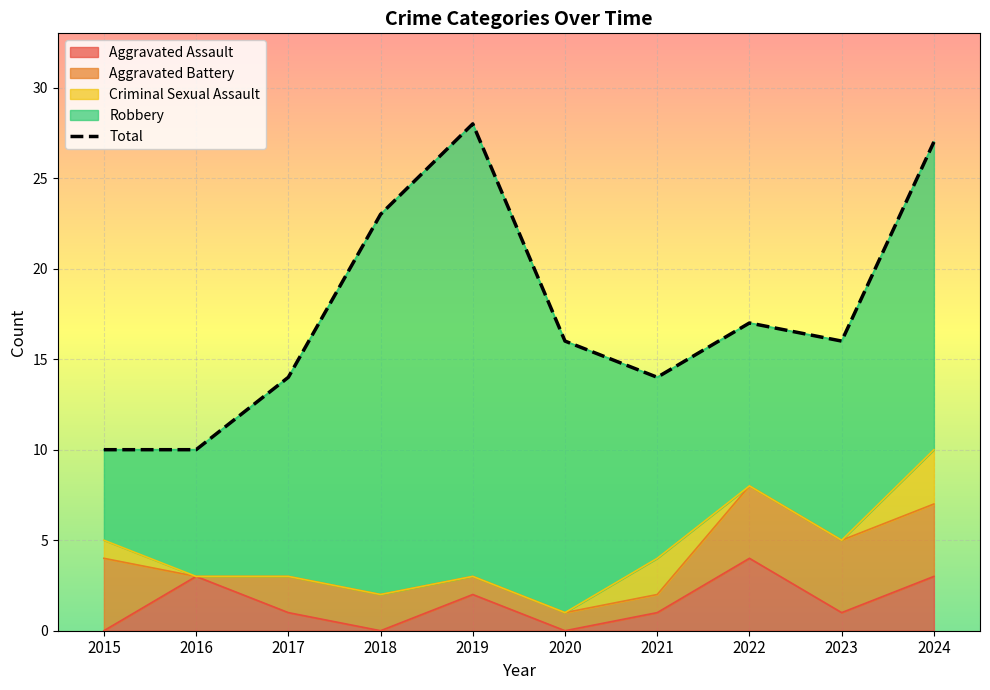

True or false: the data has more than 0 interior local peaks.

True